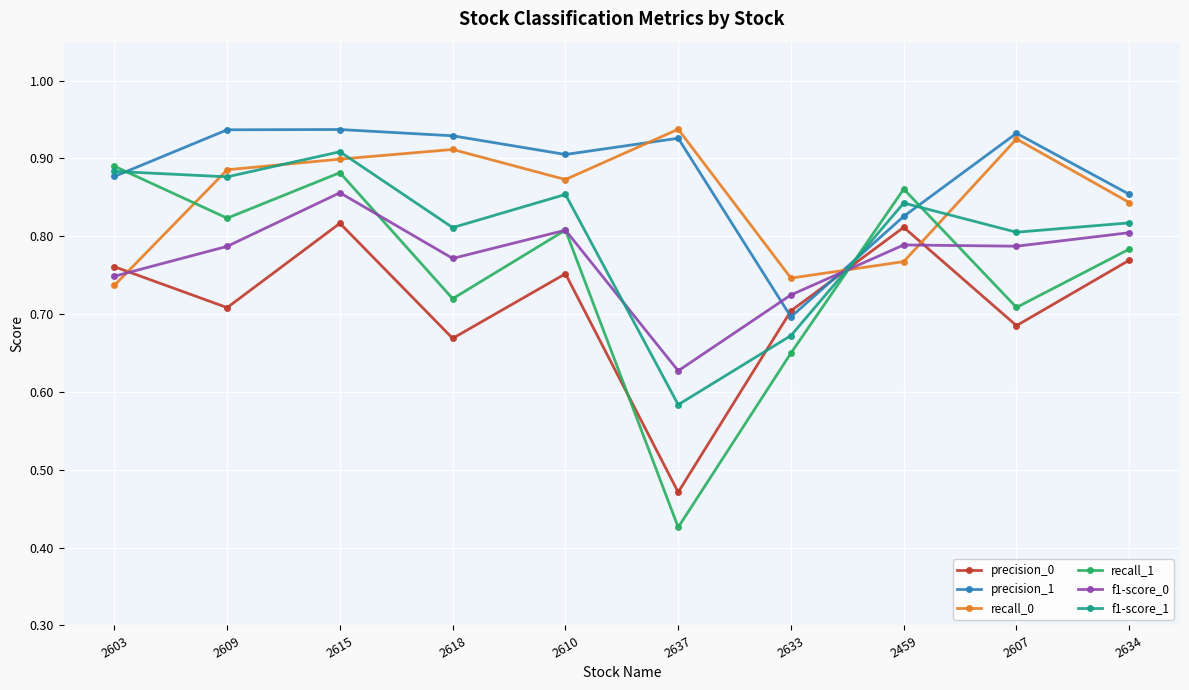

What are all the series names shown in the legend?

precision_0, precision_1, recall_0, recall_1, f1-score_0, f1-score_1